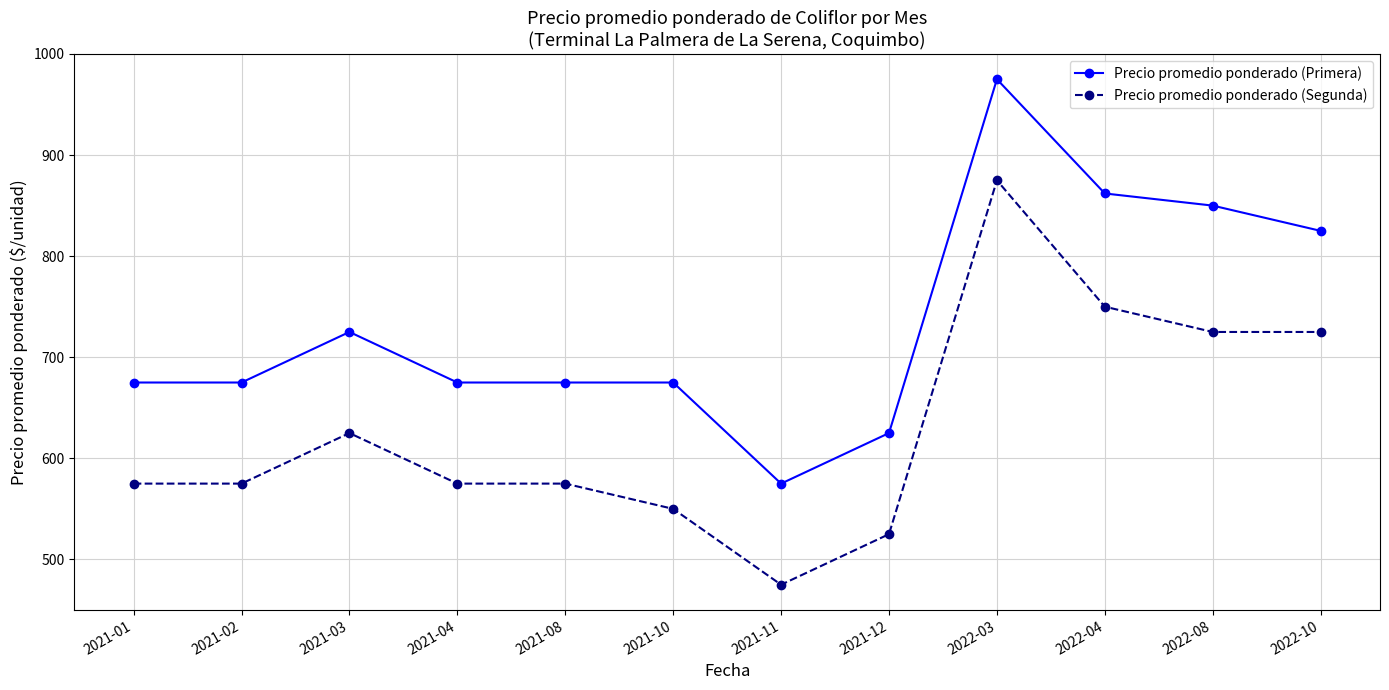

True or false: Precio promedio ponderado (Segunda) has a value of 378 at 2021-03.

False